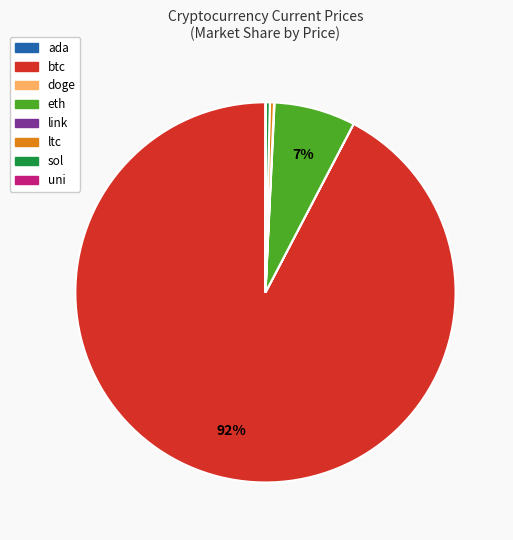

The sol slice represents 0% of the pie. True or false?

True